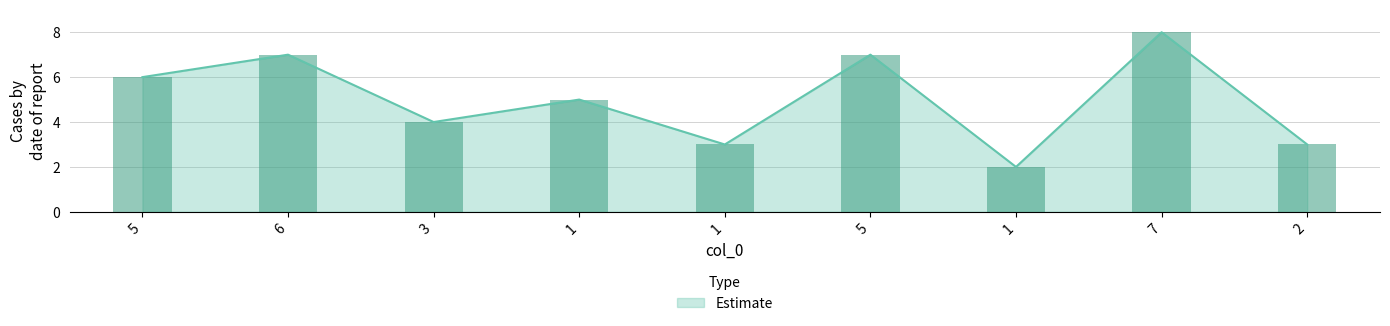

Where is the data nearest to the value 5?

1